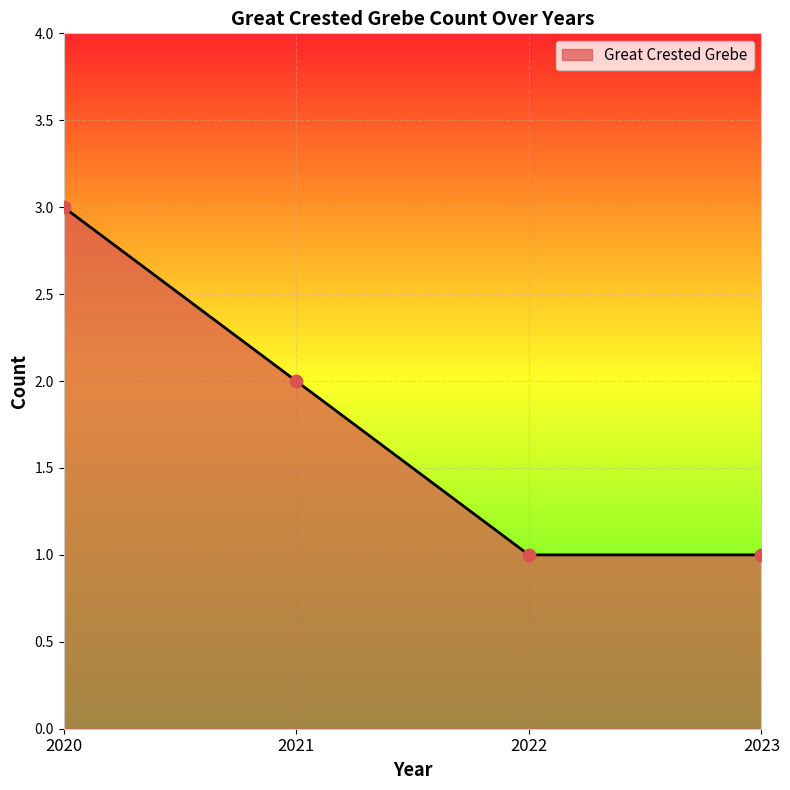

What is the change in value from 2020 to 2023?

-2